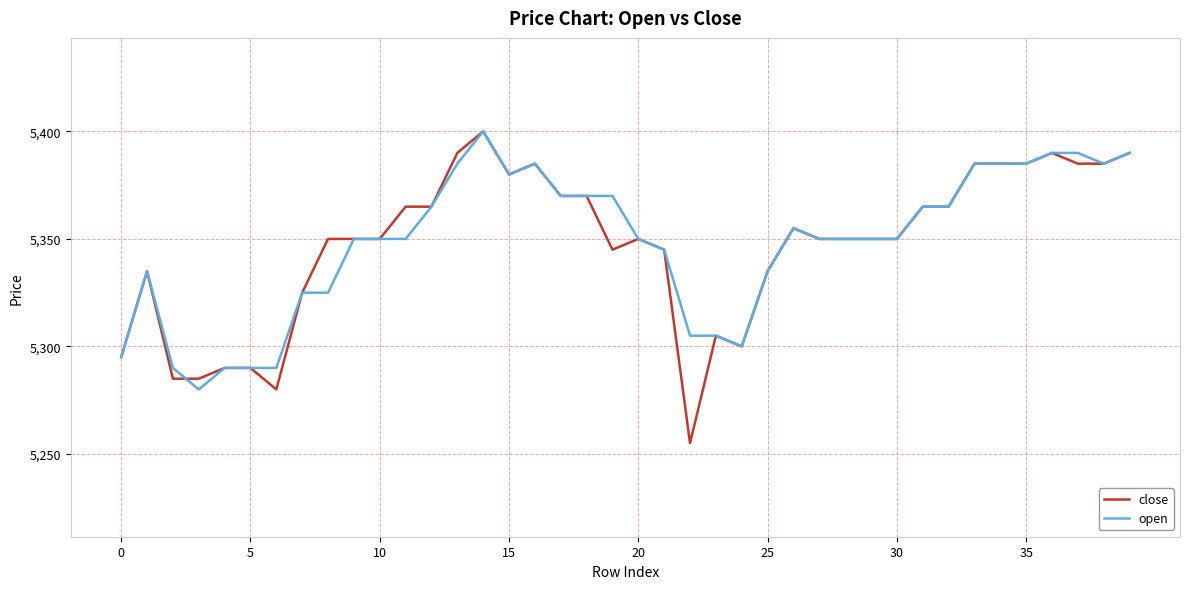

Which series has the largest range (max minus min)?

close